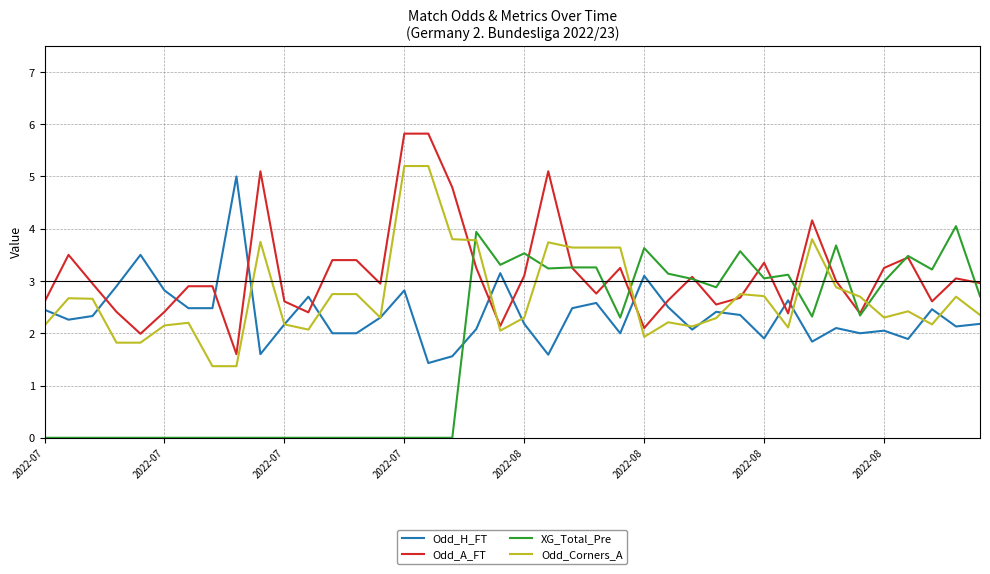

Count the number of categories in the chart.

40